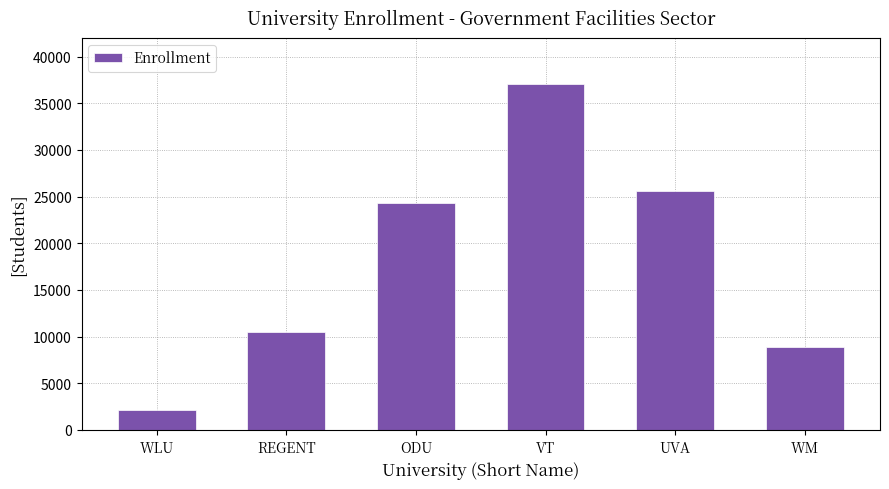

What is the smallest value displayed?

2183